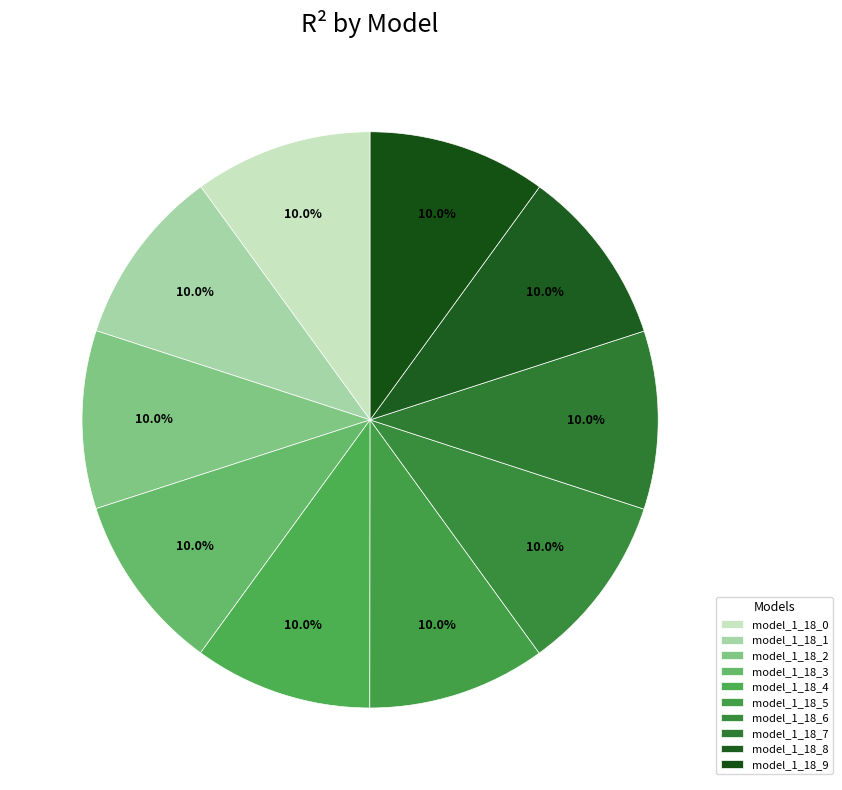

The model_1_18_3 slice represents 10% of the pie. True or false?

True